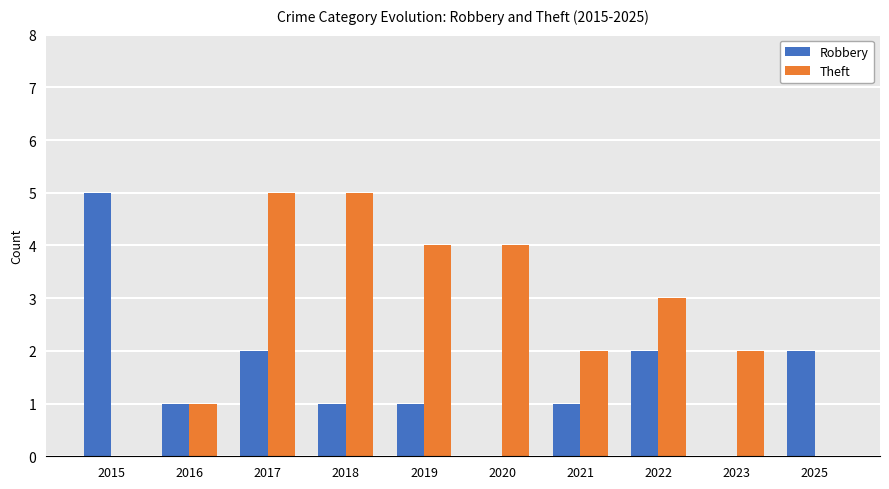

Reading left to right, list all the values displayed in this chart.

Robbery: 5	1	2	1	1	0	1	2	0	2
Theft: 0	1	5	5	4	4	2	3	2	0